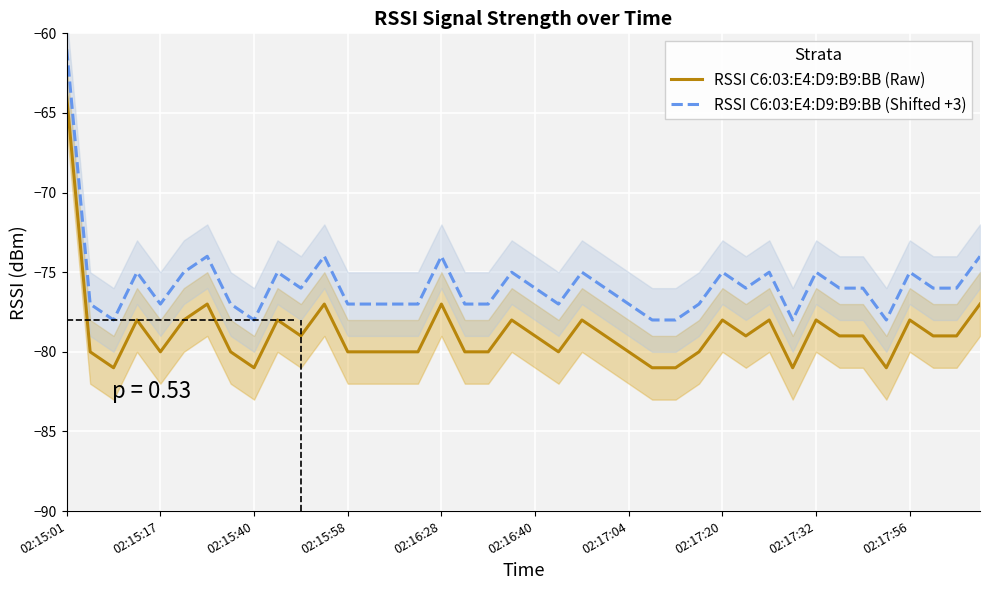

True or false: RSSI C6:03:E4:D9:B9:BB (Raw) and RSSI C6:03:E4:D9:B9:BB (Shifted +3) intersect in this chart.

False